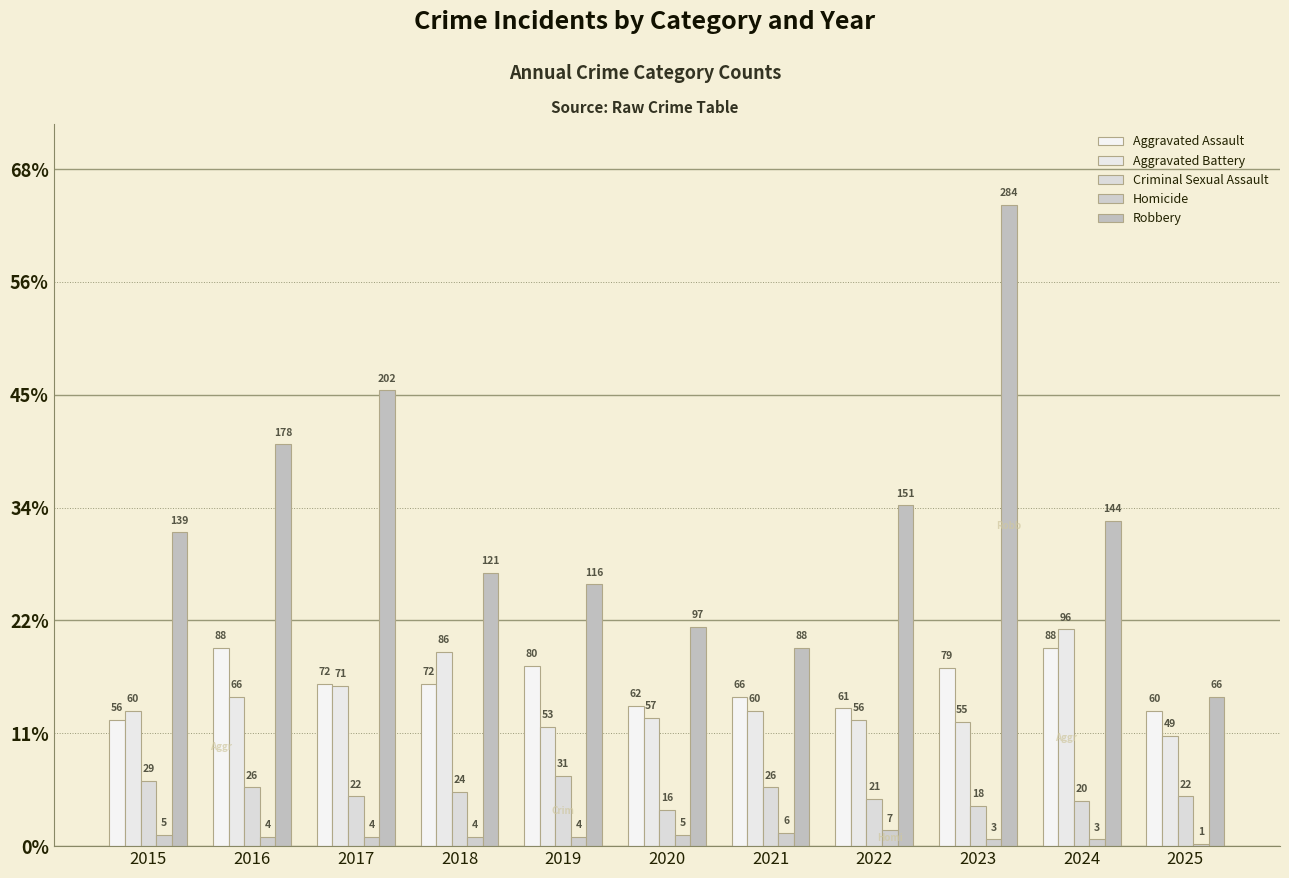

Is the value of Homicide at 2024 greater than the value of Robbery at 2025?

No